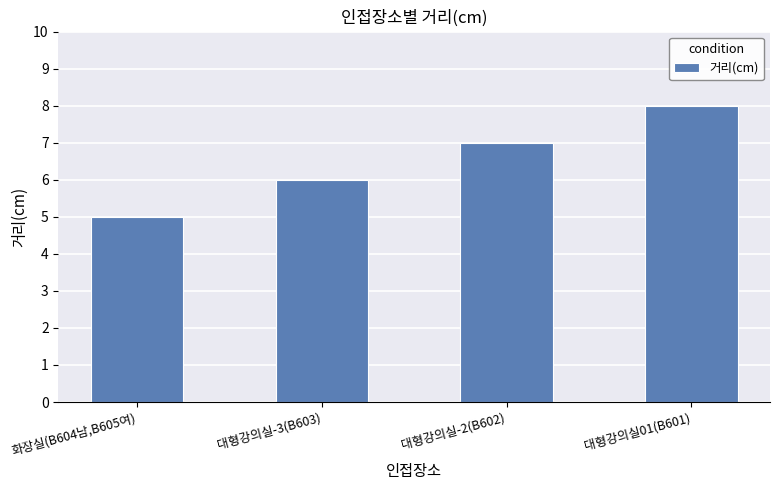

At which category does the chart reach its peak across all series?

대형강의실01(B601)